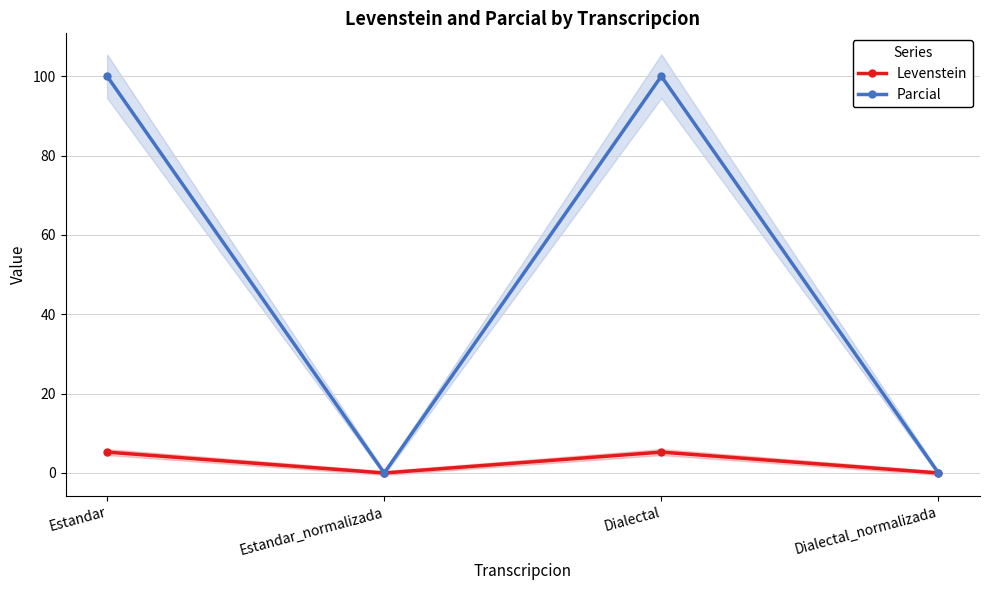

Where is the first local maximum for Levenstein?

Dialectal